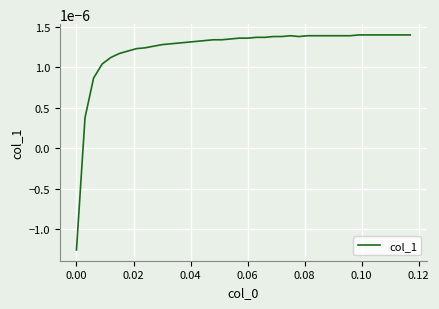

How many values are above zero?

39